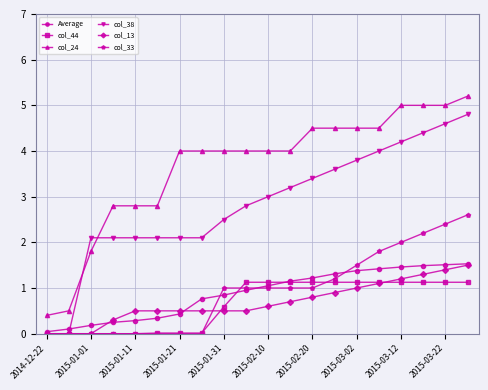

What is the greatest value displayed?

5.2